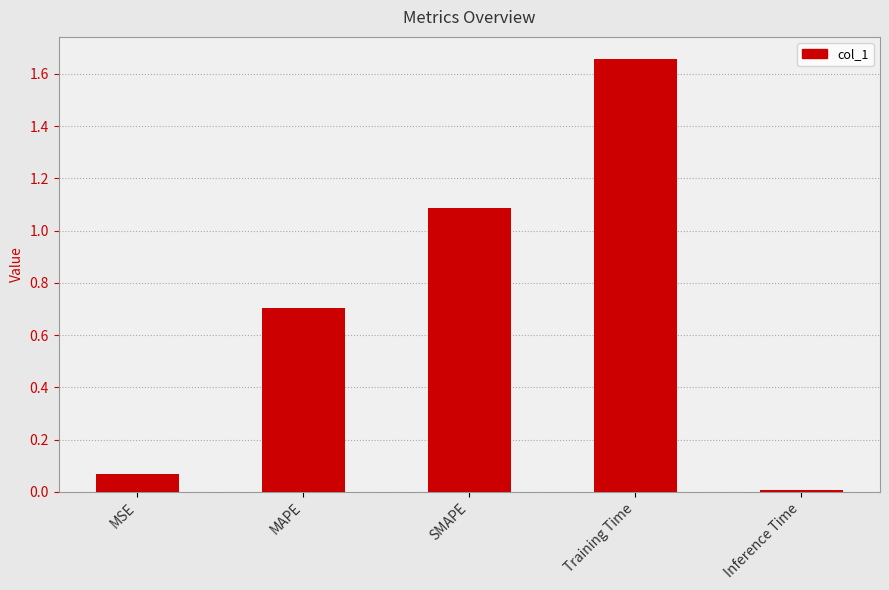

What position from the left is MAPE?

2